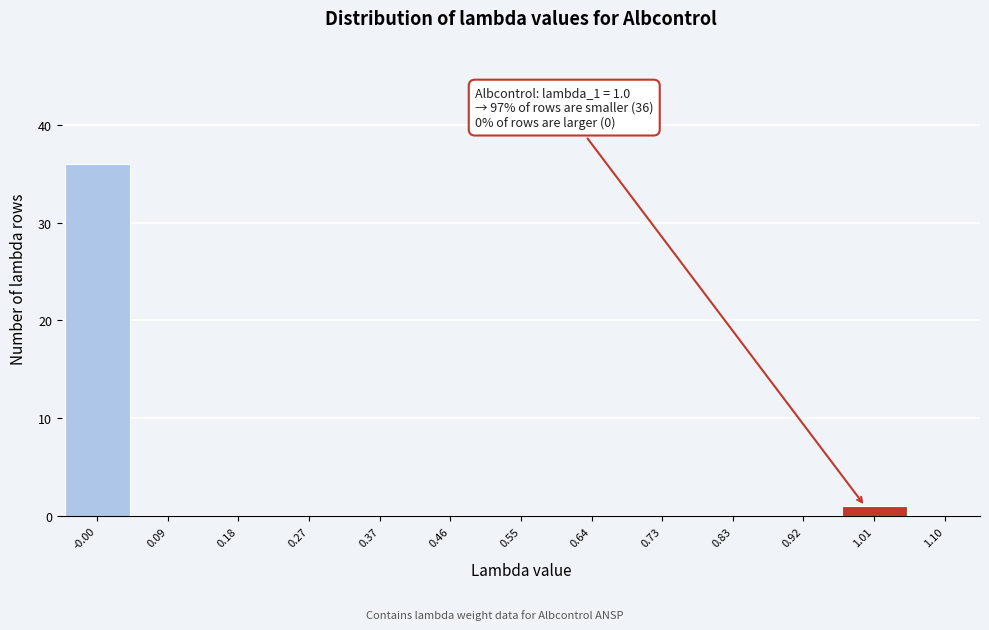

Over which range of the x-axis is the bar tallest?

-0.05 to 0.04